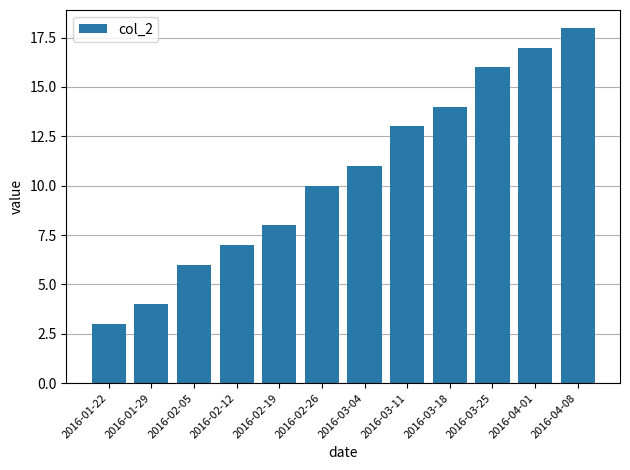

Which category has the lowest value across all series?

2016-01-22